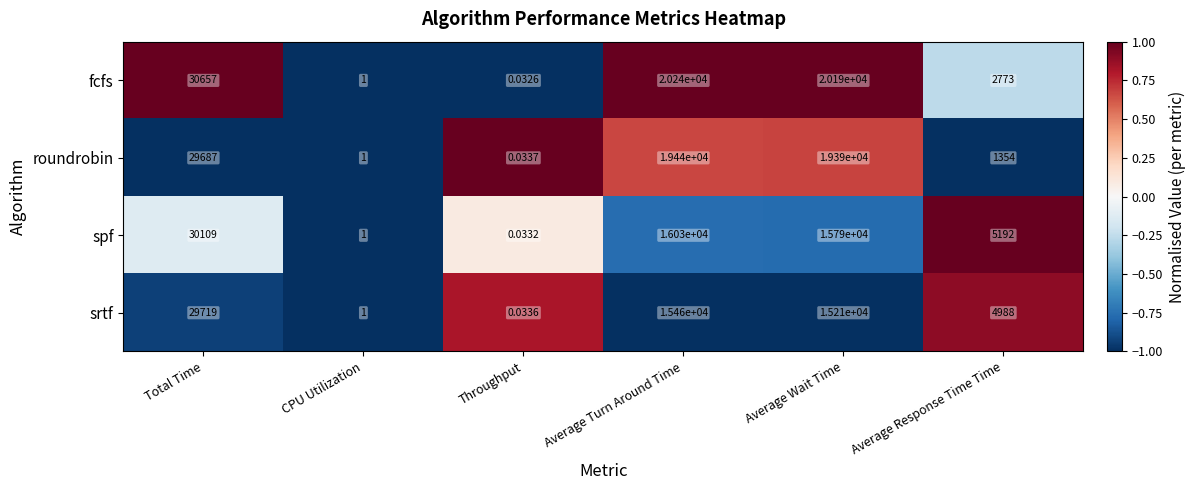

What is the maximum value shown in the chart?

30657.0